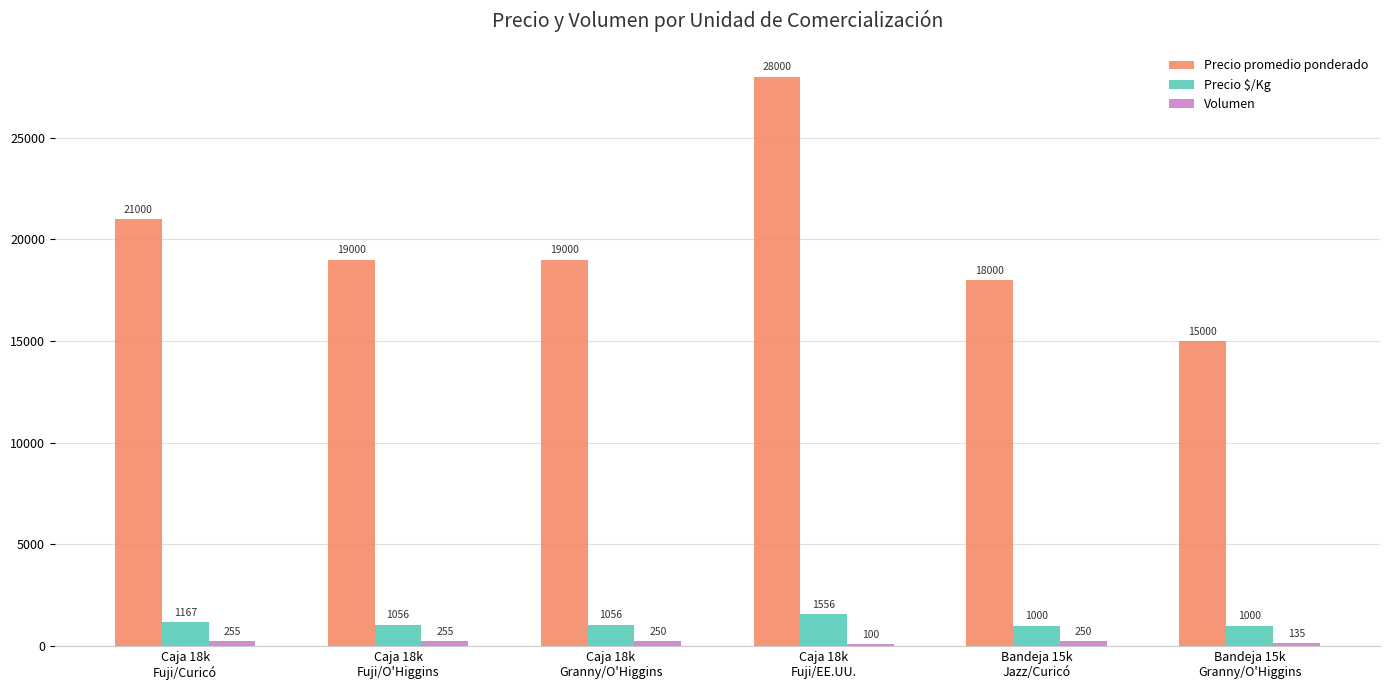

Which series has the largest total across all categories?

Precio promedio ponderado